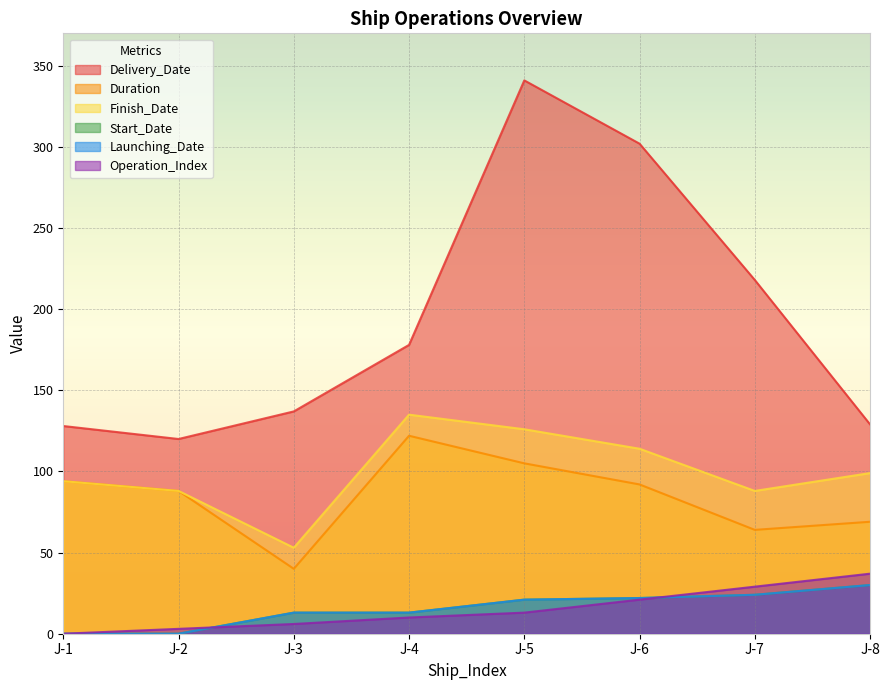

At which label is Start_Date closest to 15?

J-3